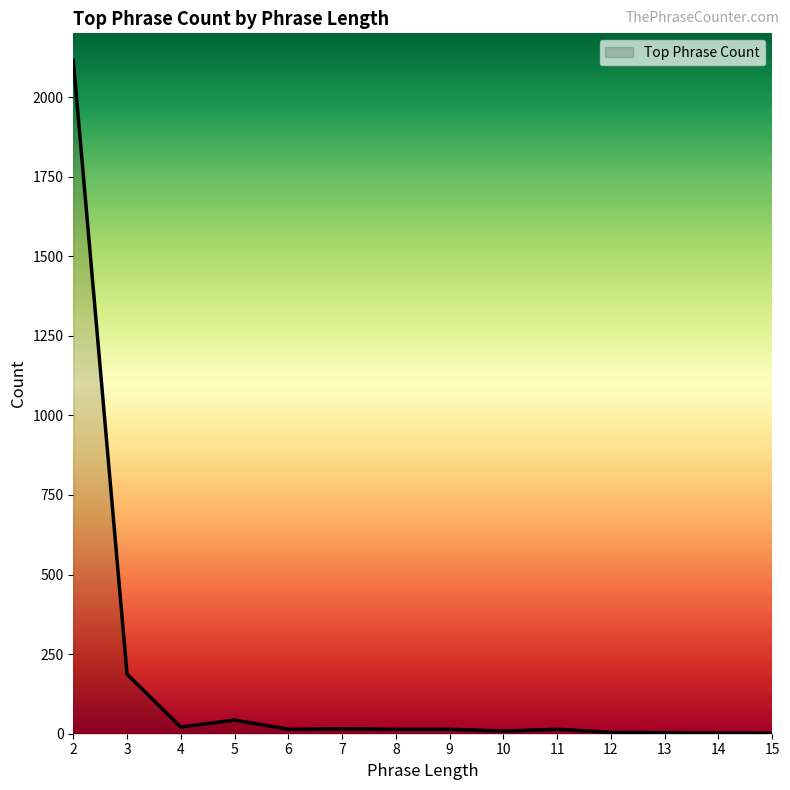

What is the greatest value displayed?

2115